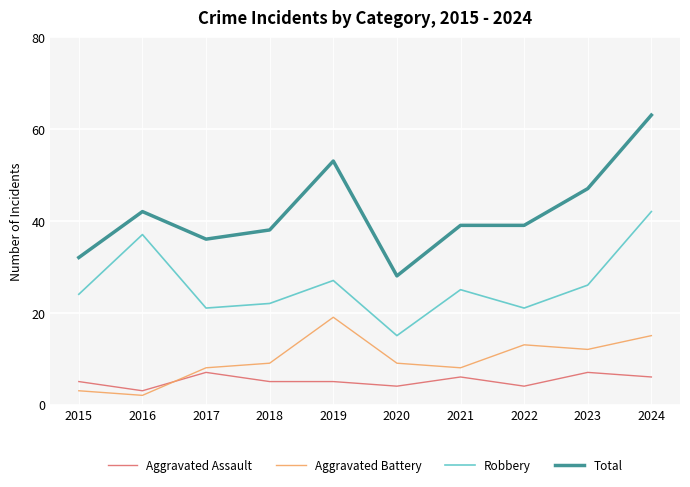

At which category does Total reach its first local peak?

2016